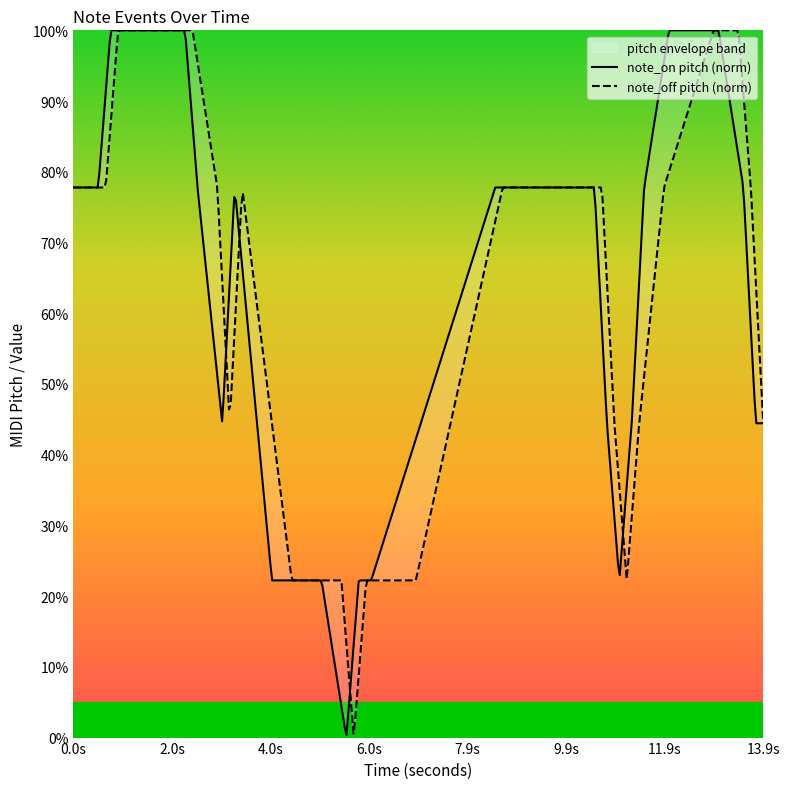

True or false: note_on has a value of 13.0 at 19.

False